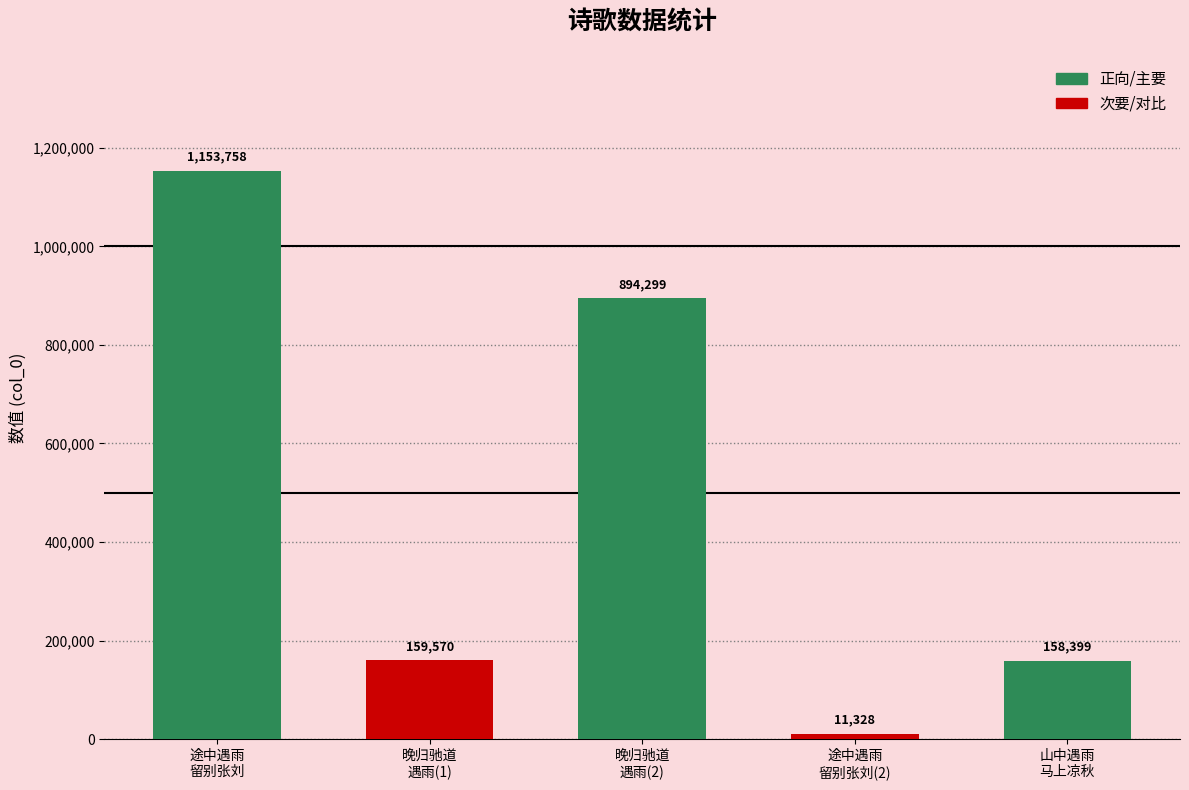

Reading left to right, transcribe all the data shown in this chart.

途中遇雨
留别张刘=1153758	晚归驰道
遇雨(1)=159570	晚归驰道
遇雨(2)=894299	途中遇雨
留别张刘(2)=11328	山中遇雨
马上凉秋=158399